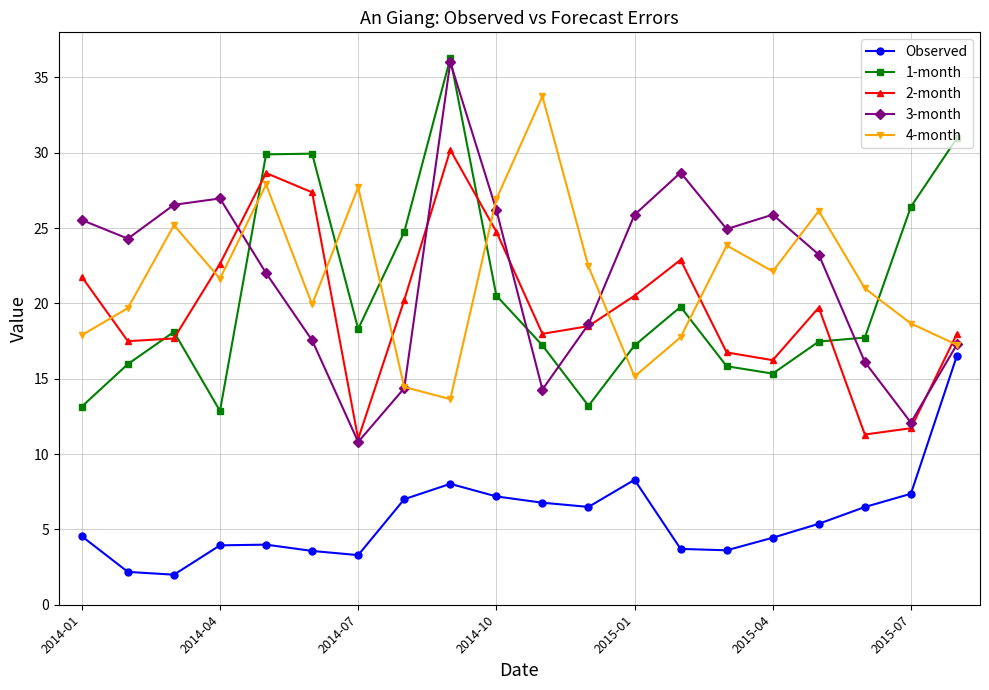

Which series has the widest spread of values?

3-month